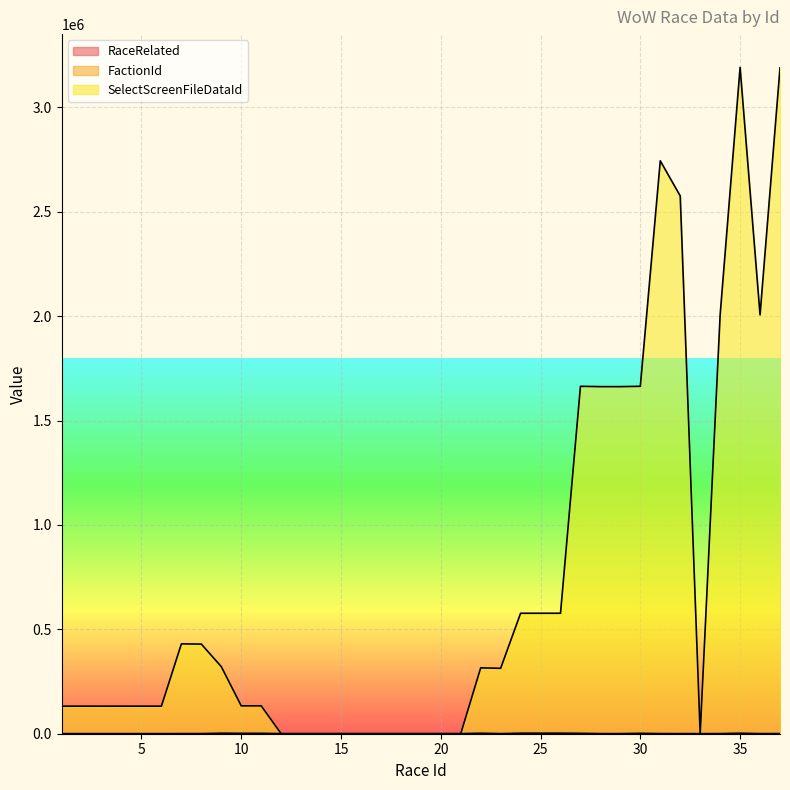

How many lines are shown in the chart?

3